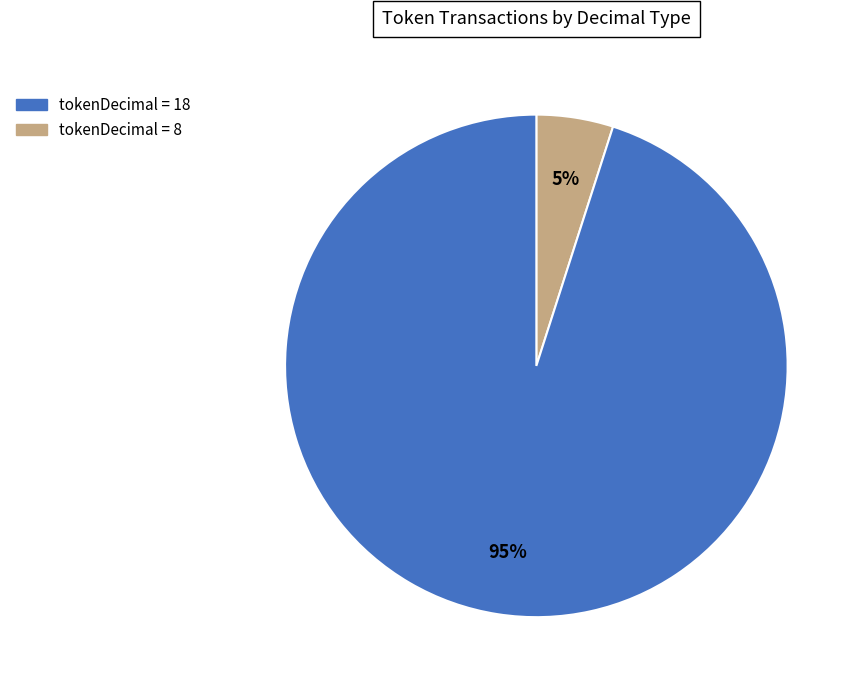

How many segments does this pie chart have?

2